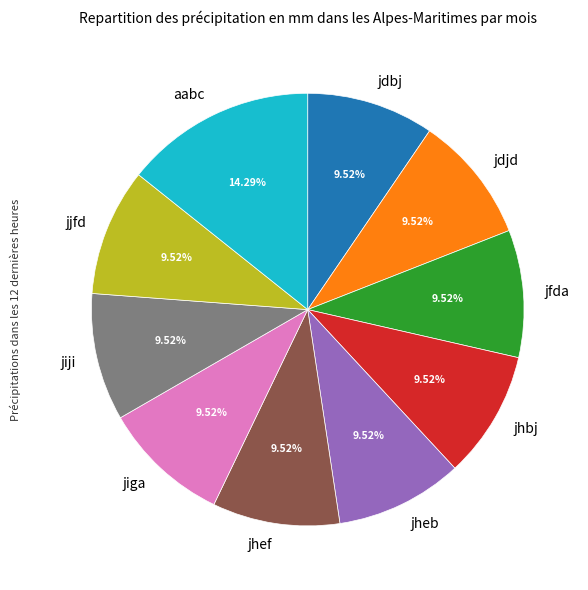

True or false: jjfd accounts for 1% of the total.

False